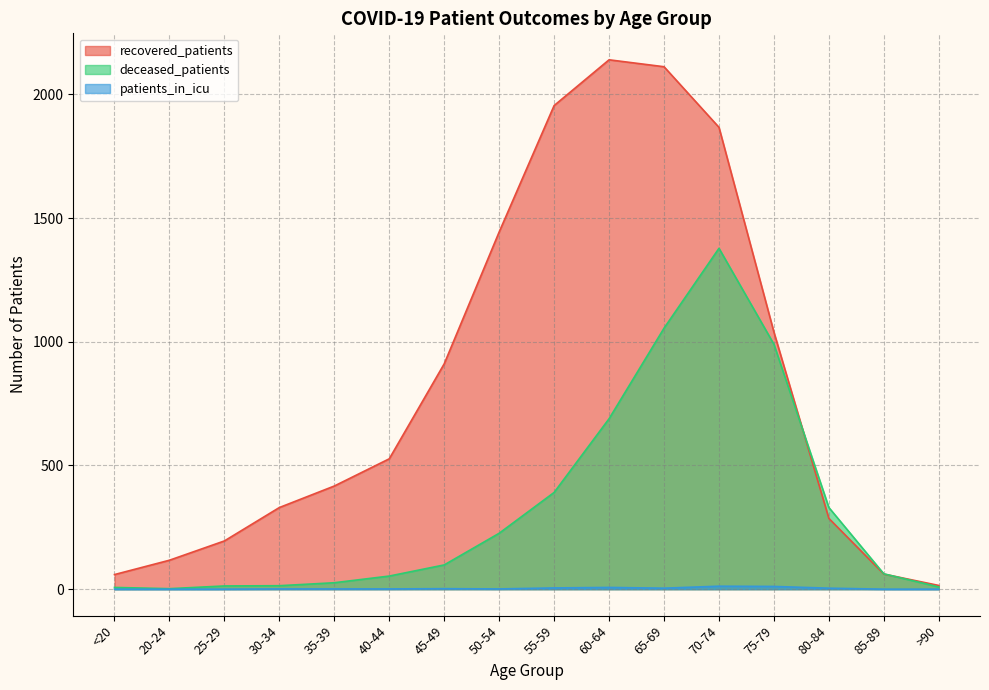

What position from the right is 50-54?

9